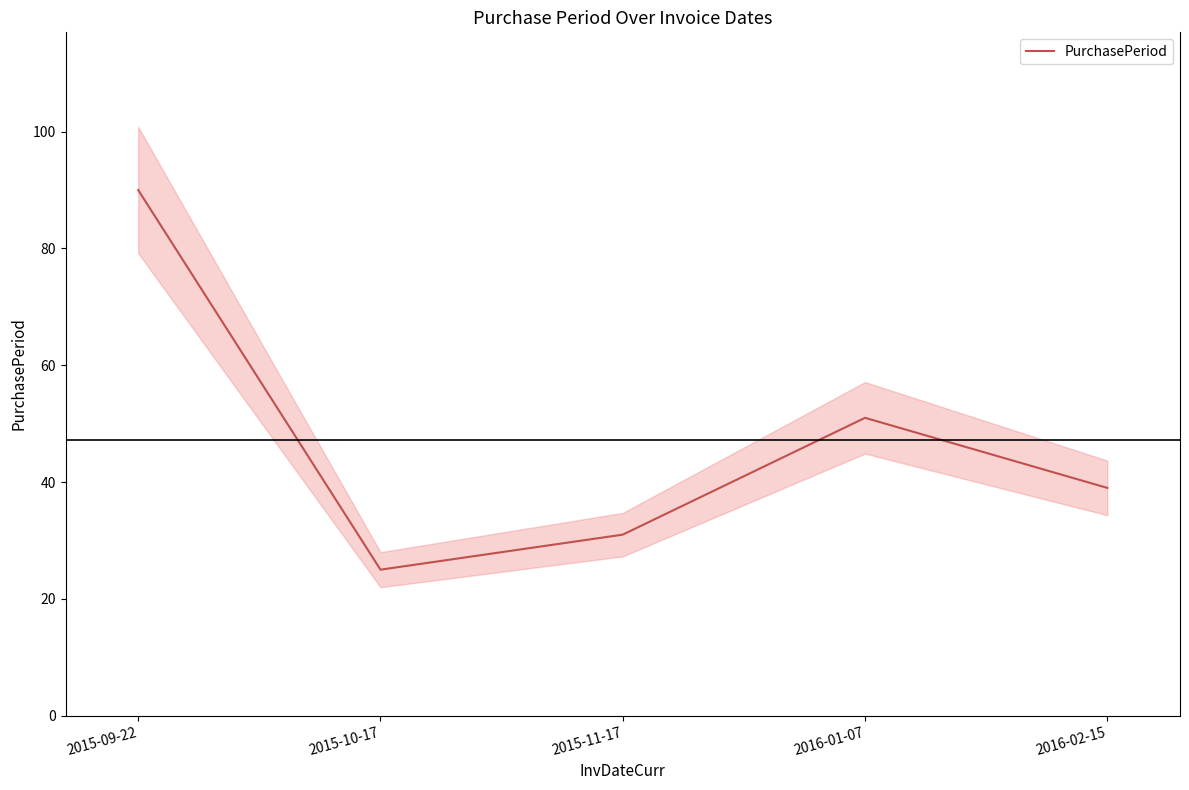

At which label is the value closest to 57?

2016-01-07